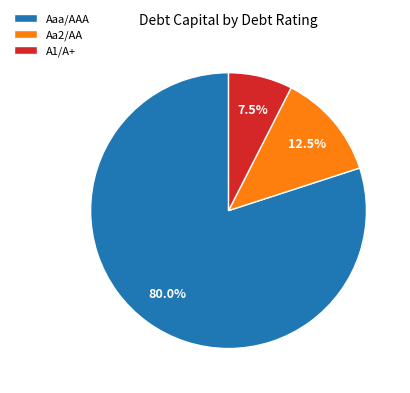

What is the ratio of the value at Aa2/AA to the value at A1/A+?

1.7